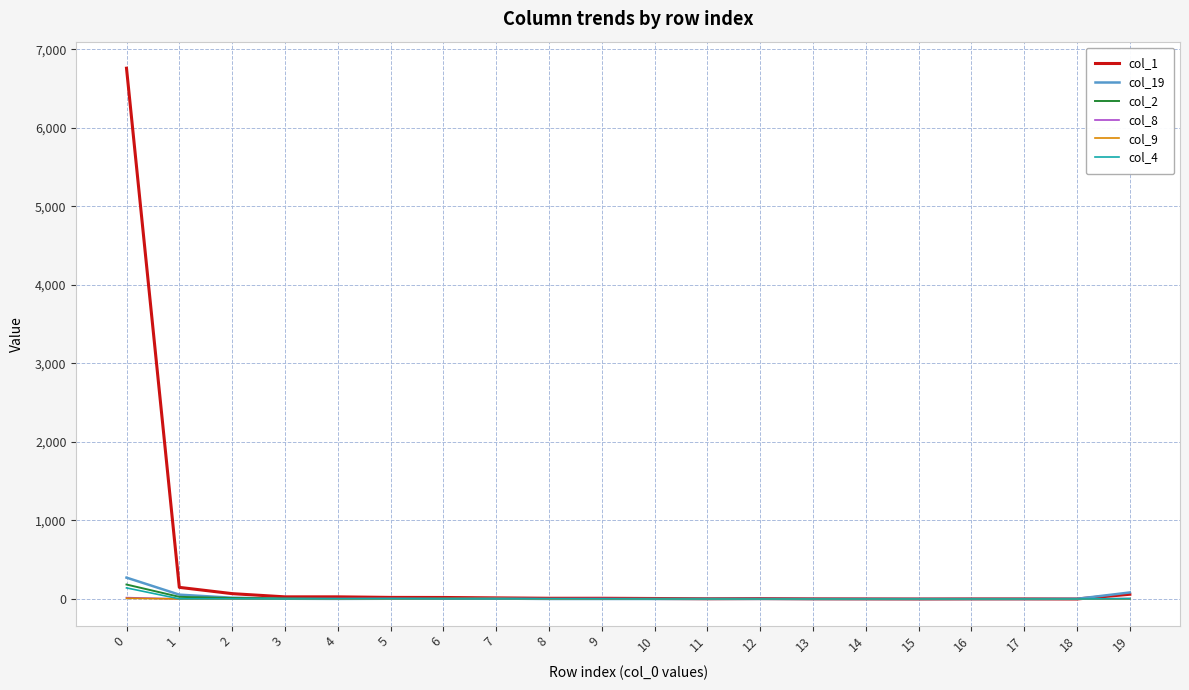

Which series has the largest total across all categories?

col_1